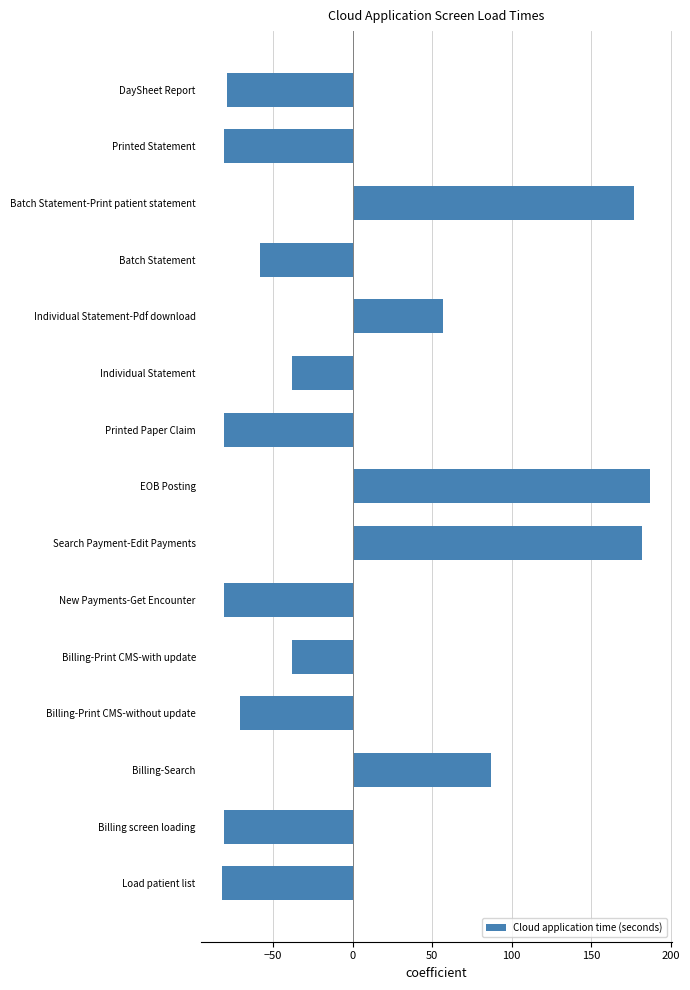

At which label is the value closest to 52?

Individual Statement-Pdf download